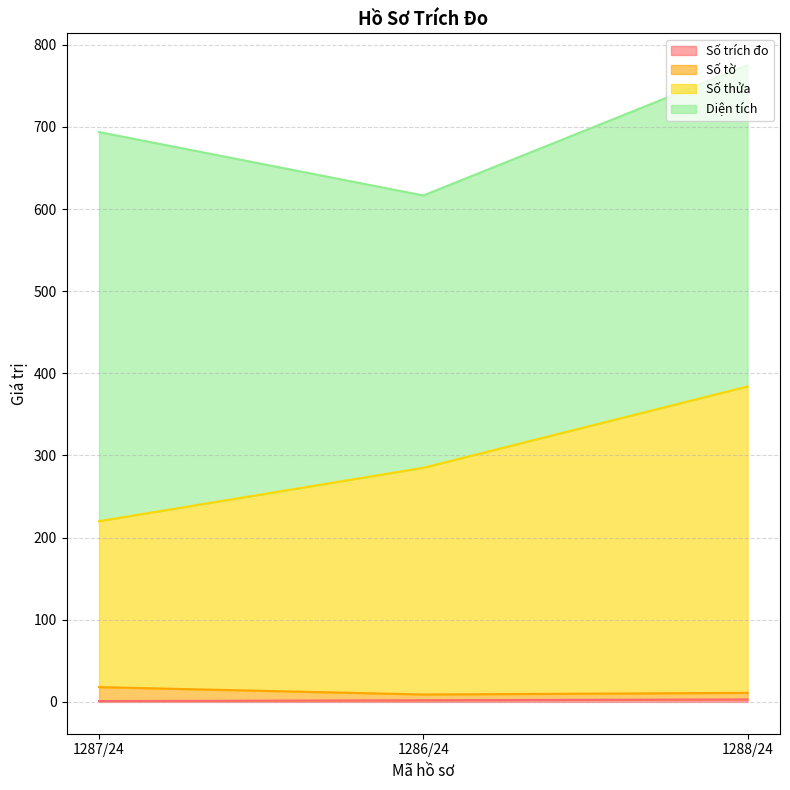

List the labels in order of Số thửa value, largest first.

1288/24, 1286/24, 1287/24